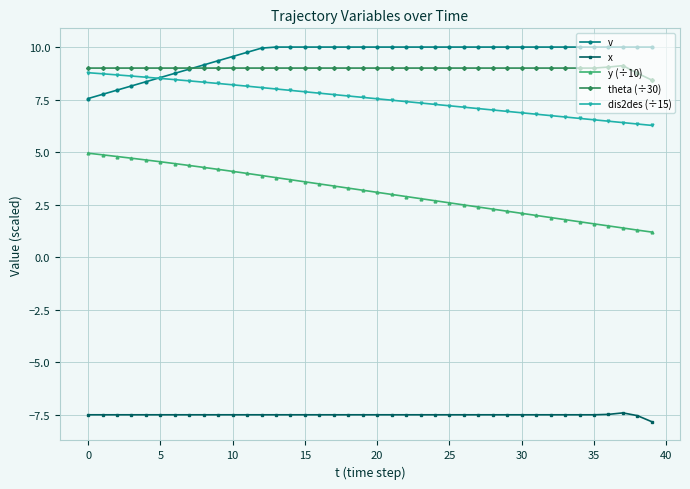

What is the highest value of the y (÷10) series?

4.9